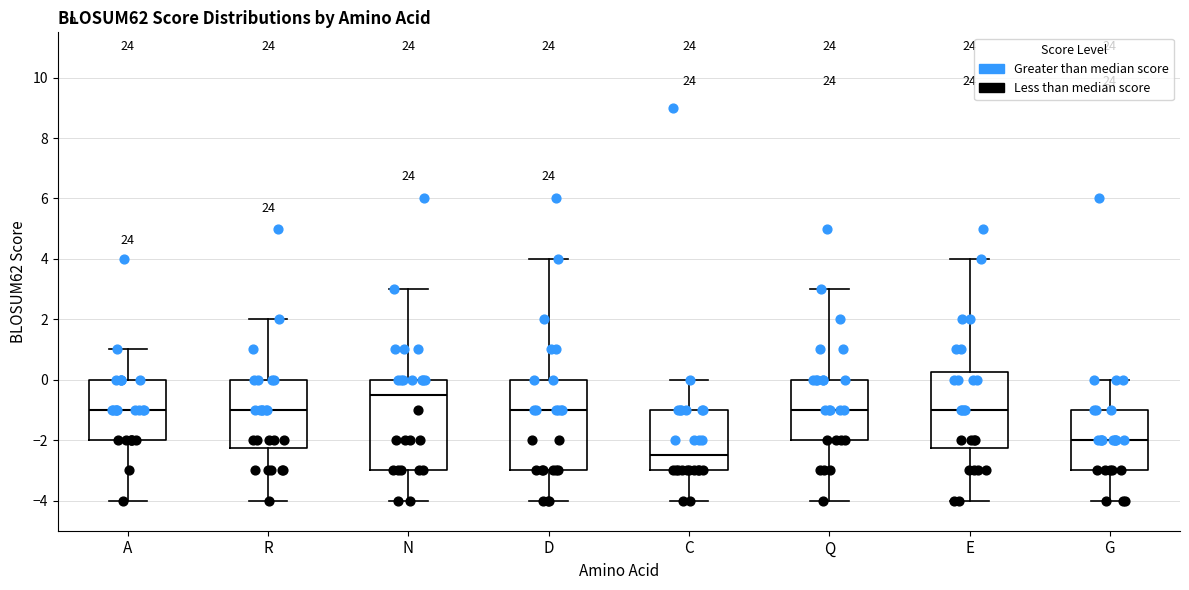

Which box's median line is the lowest?

C